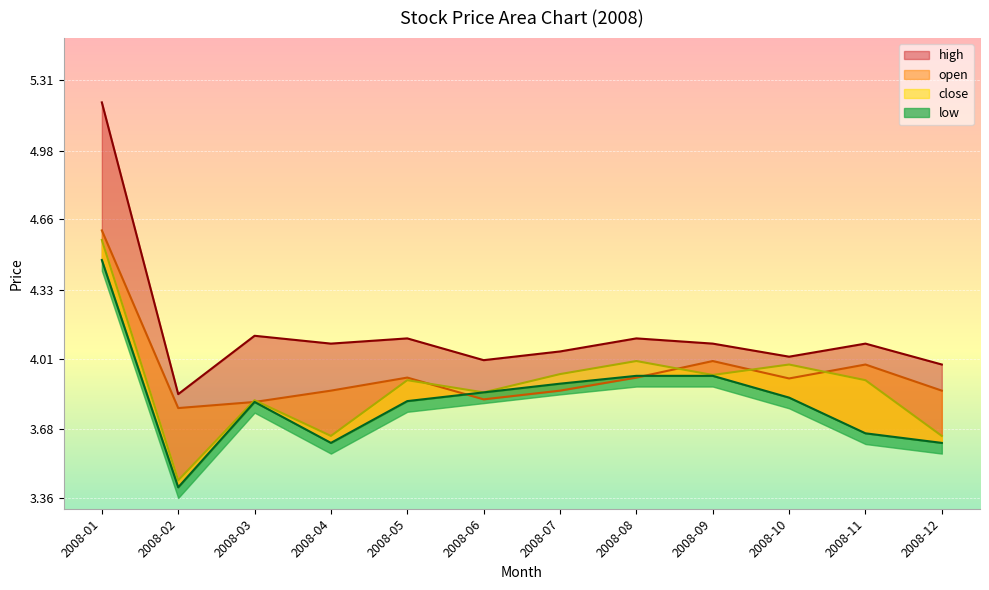

True or false: open has more than 1 interior local peaks.

True